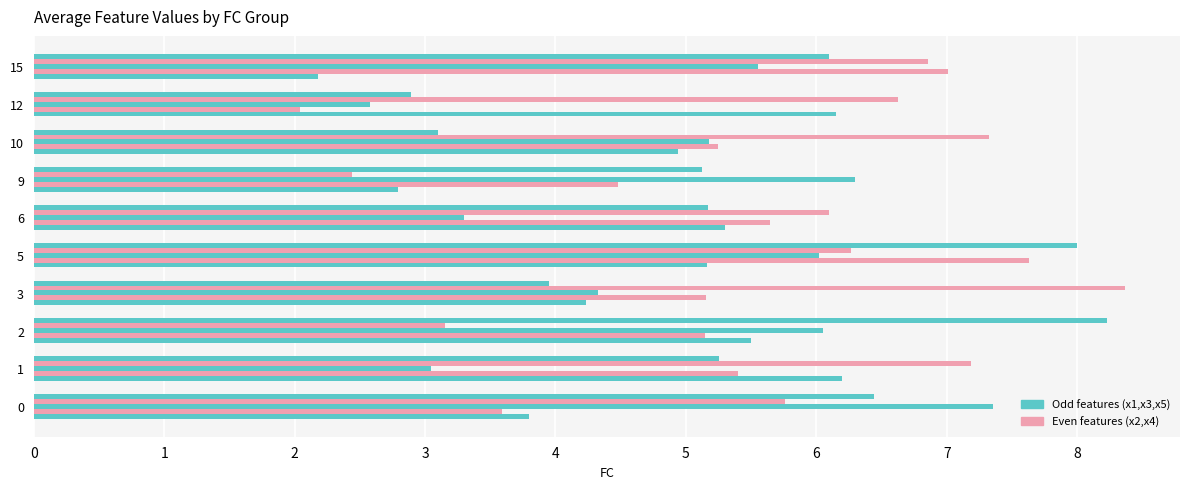

How many series are shown in this chart?

5